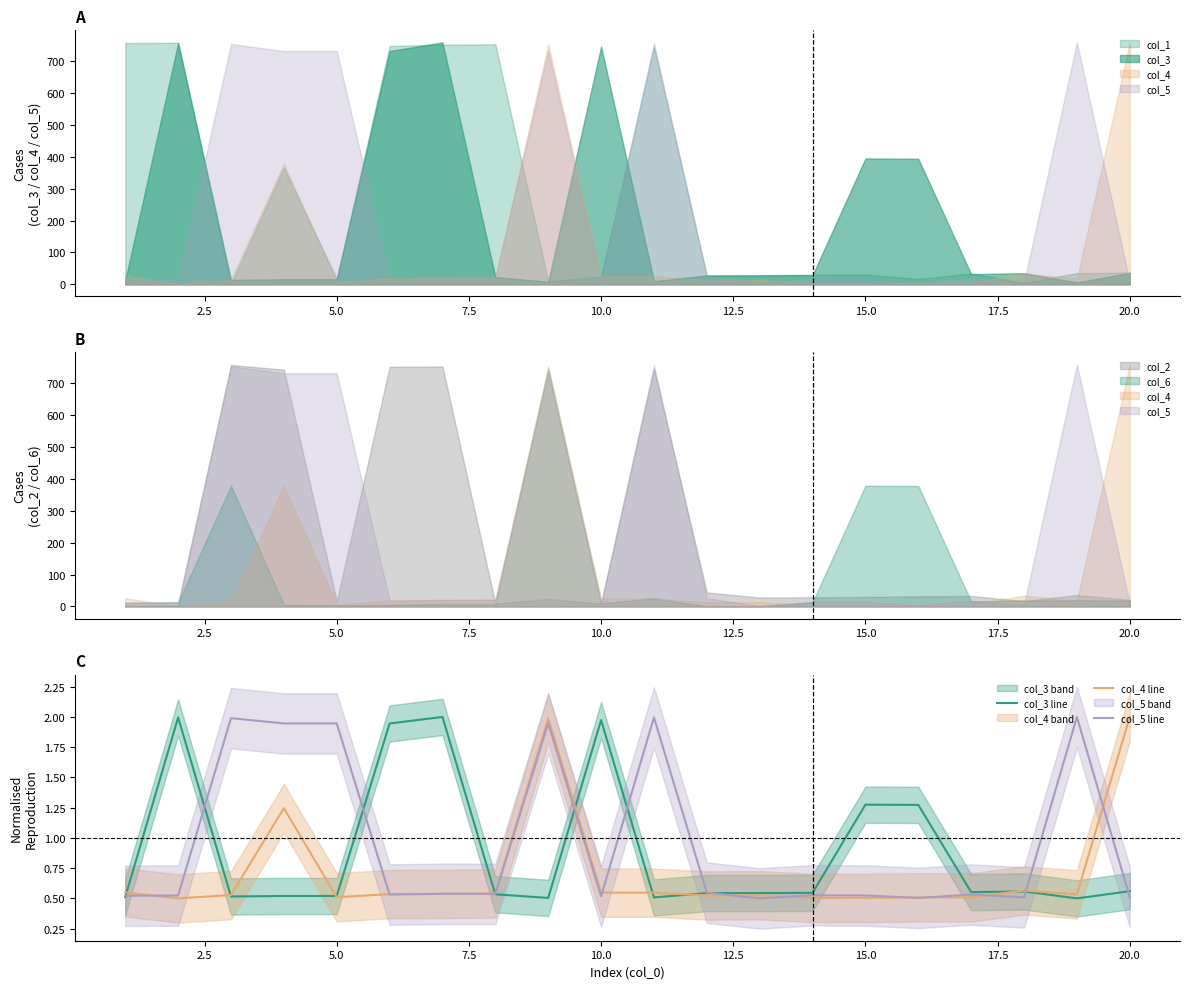

The value of col_3 line at 5.0 is 0.5. True or false?

True